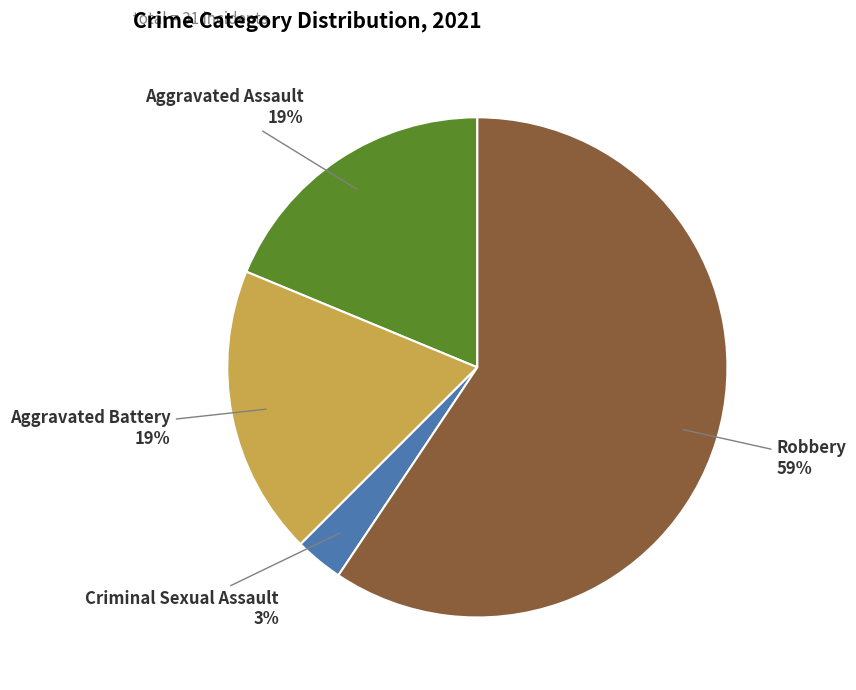

What is the largest slice in the pie chart?

Robbery